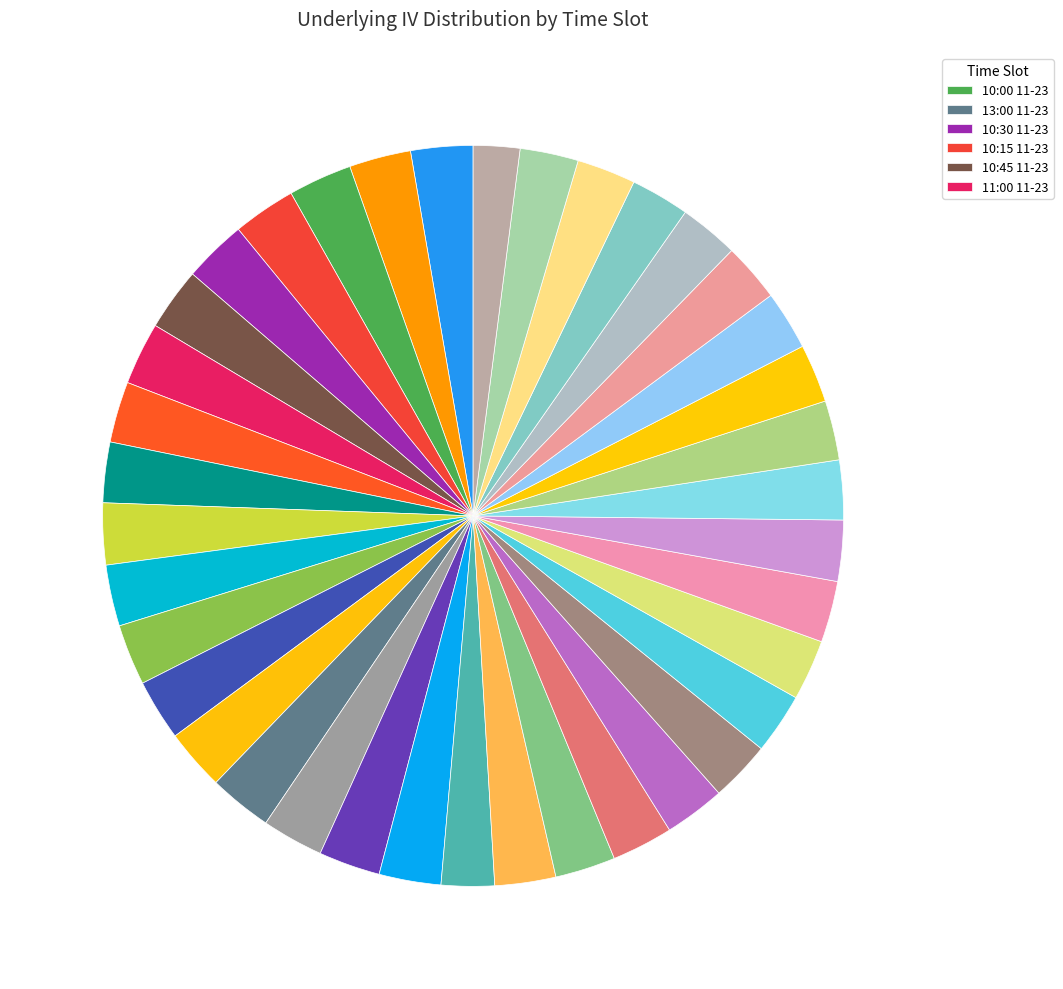

How many segments does this pie chart have?

38